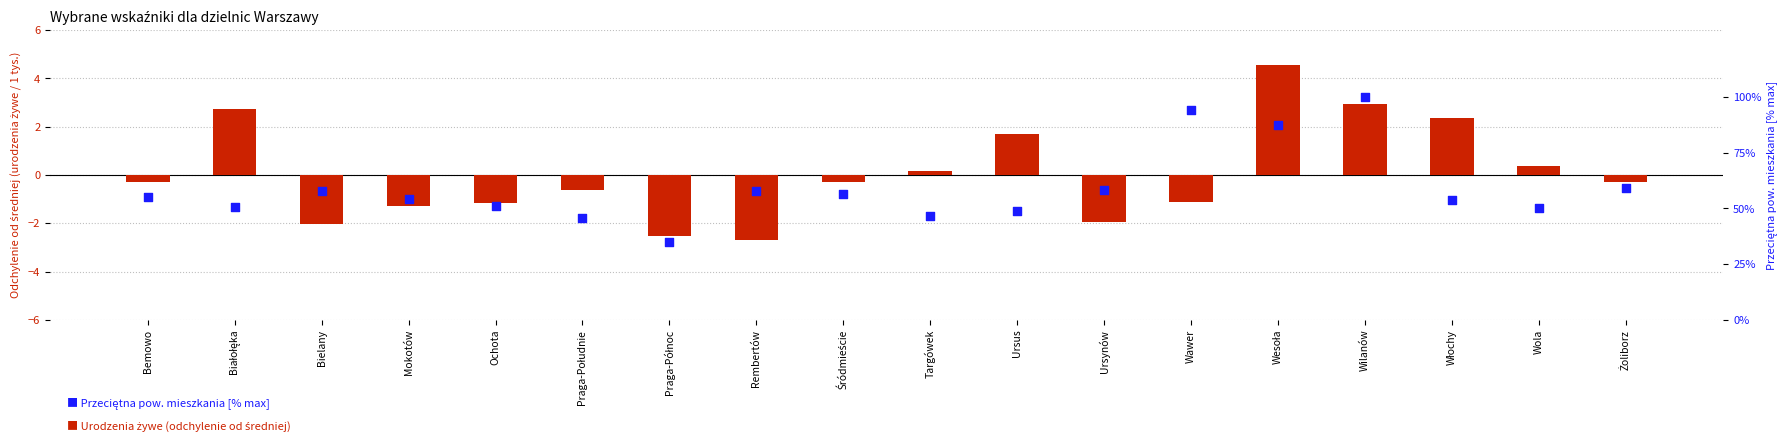

Is the value of Pow. mieszkania [% max] at Wawer greater than the value of Urodzenia żywe (odchylenie od średniej) at Praga-Południe?

Yes